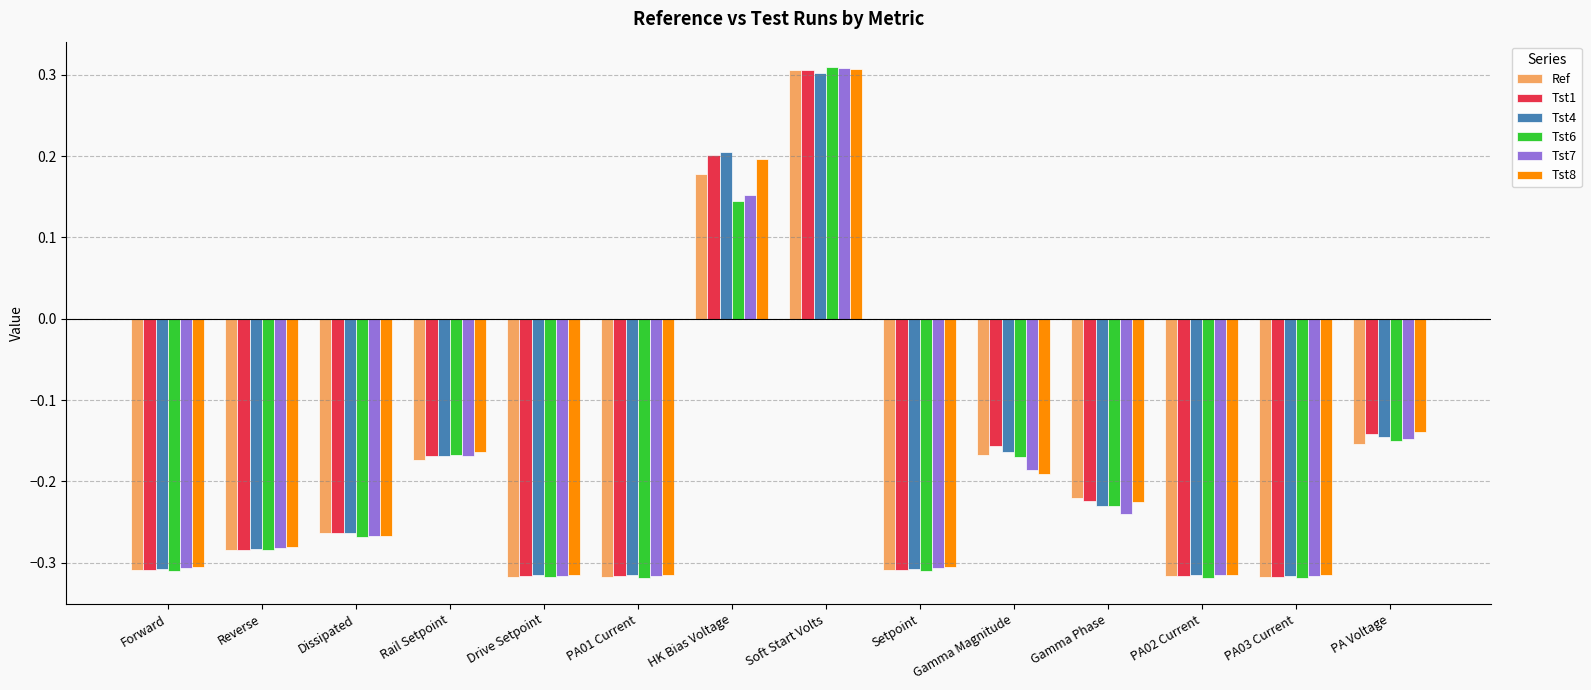

Between Drive Setpoint and HK Bias Voltage, which series saw the biggest shift?

Tst4